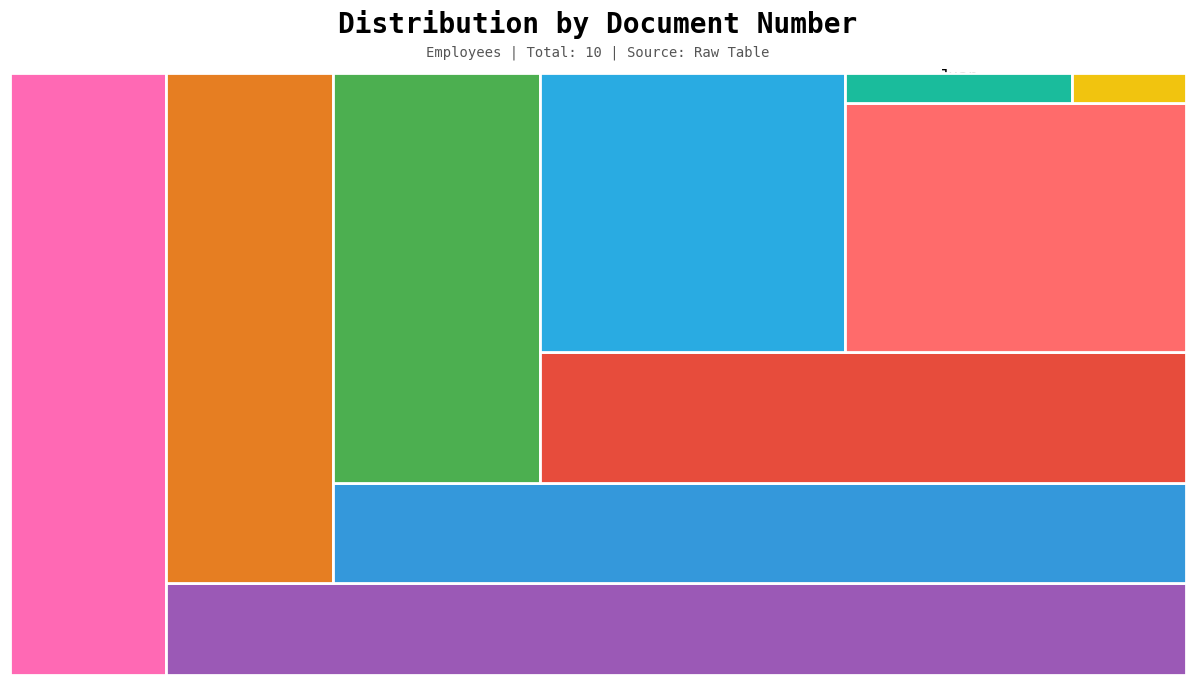

To the nearest percent, what portion does Nicolas represent?

13%